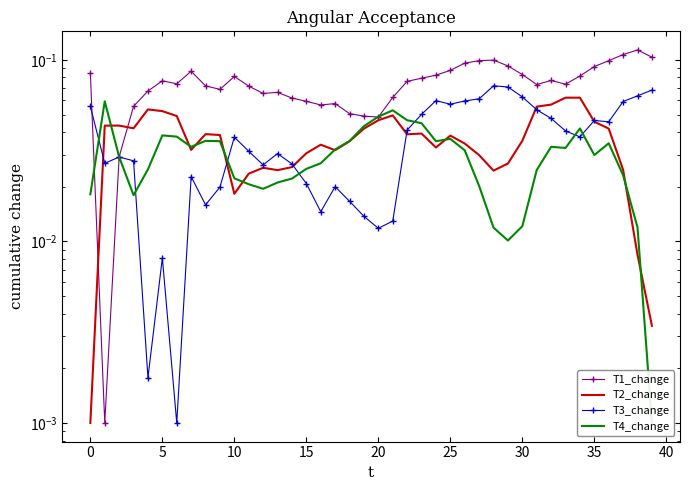

At which category is the sum across all series the highest?

34